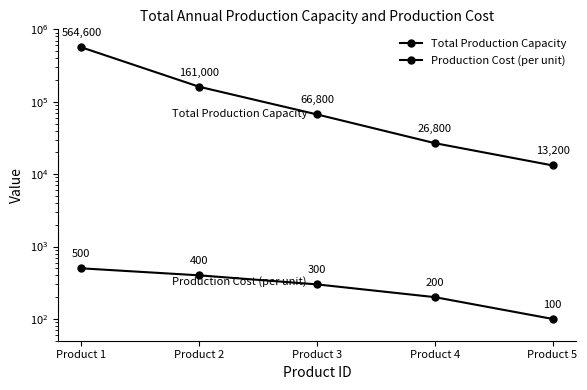

Is it true that Production Cost (per unit) equals 300 at Product 3?

True